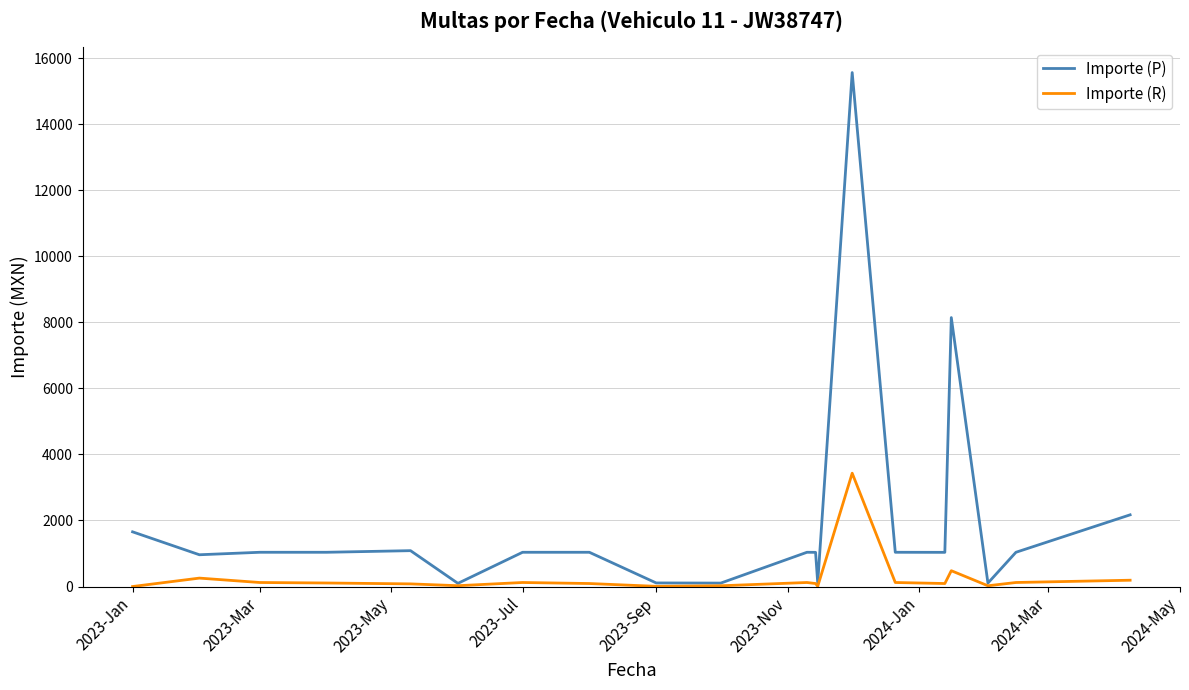

Which series has the largest range (max minus min)?

Importe (P)